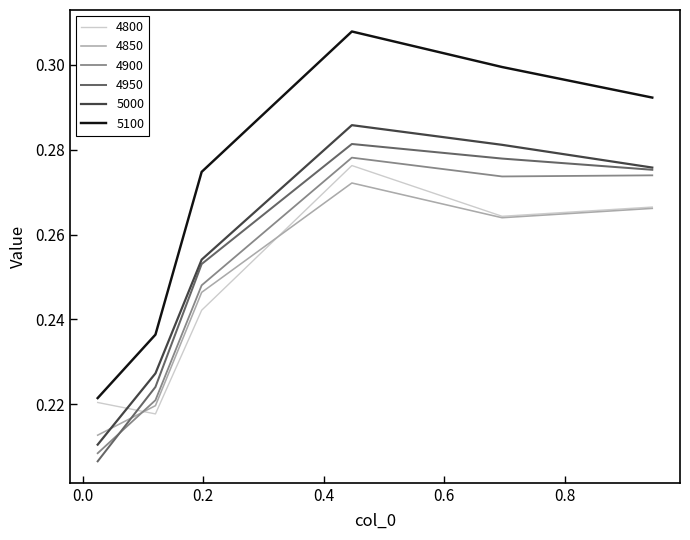

Which series ends up on top after the final intersection of 4900 and 4800?

4900